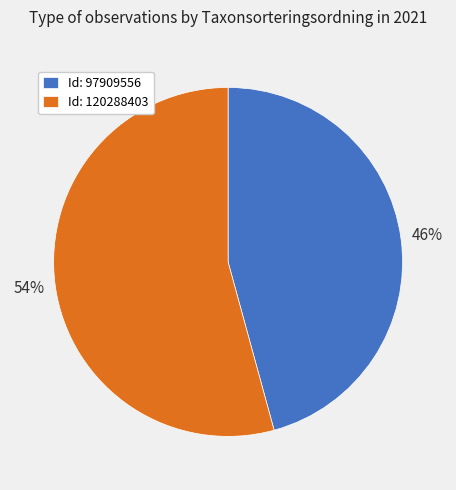

To the nearest percent, what is the combined percentage of Id: 97909556 and Id: 120288403?

100%